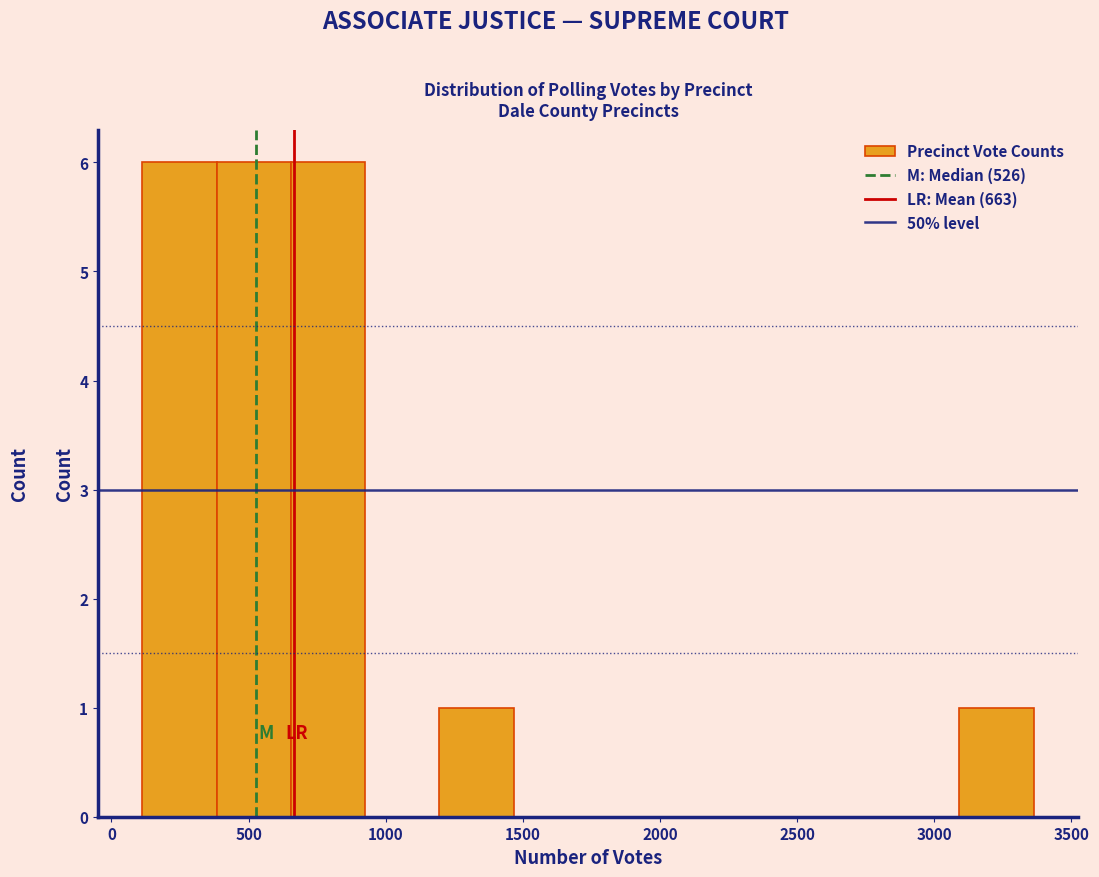

How tall is the bar that spans 400 to 650 on the x-axis? Neither the bar edges nor the heights are printed on the chart, so give them approximately, as read against the axes.

6